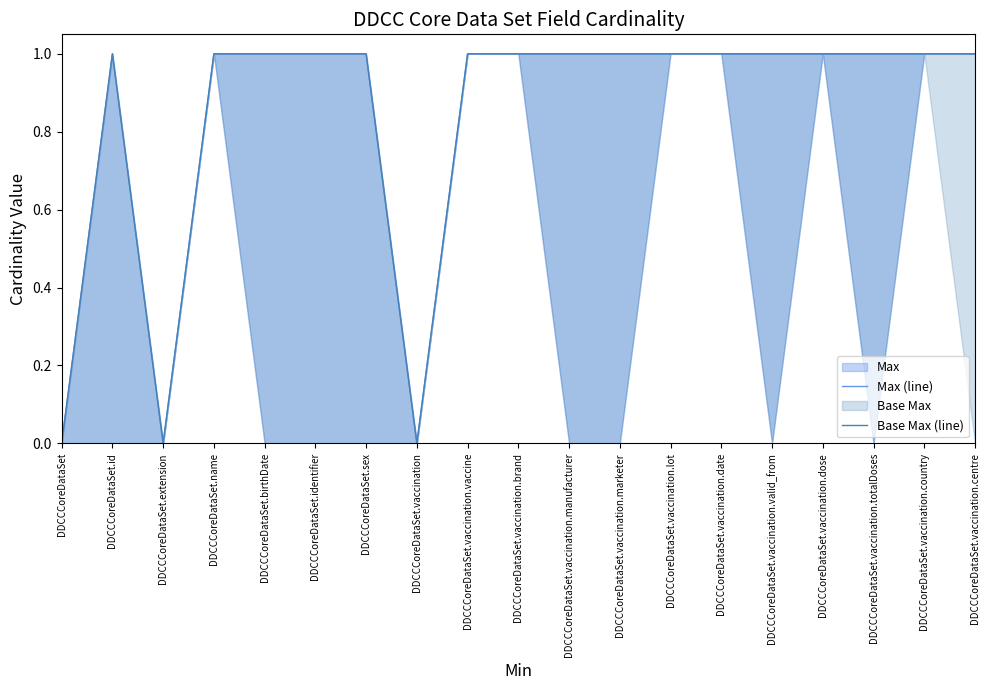

What is the average value of the Base Max (line) series?

1